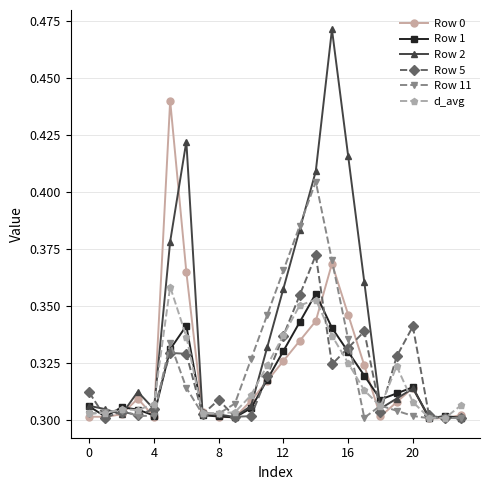

Which series has the largest range (max minus min)?

Row 2